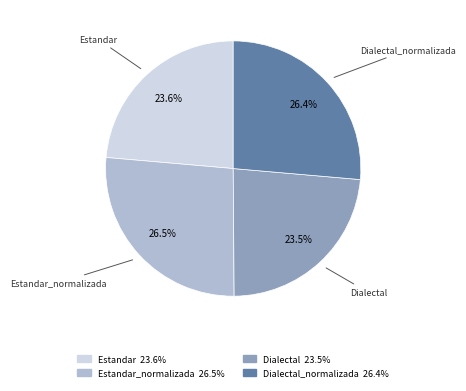

Is there a majority slice in this chart?

No